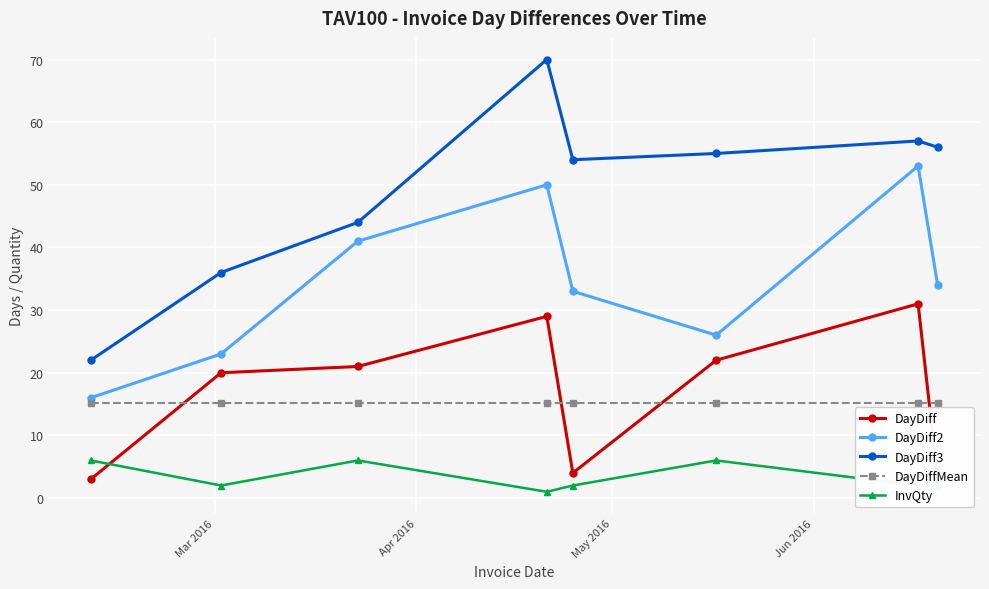

What is the lowest value of the DayDiff2 series?

16.0